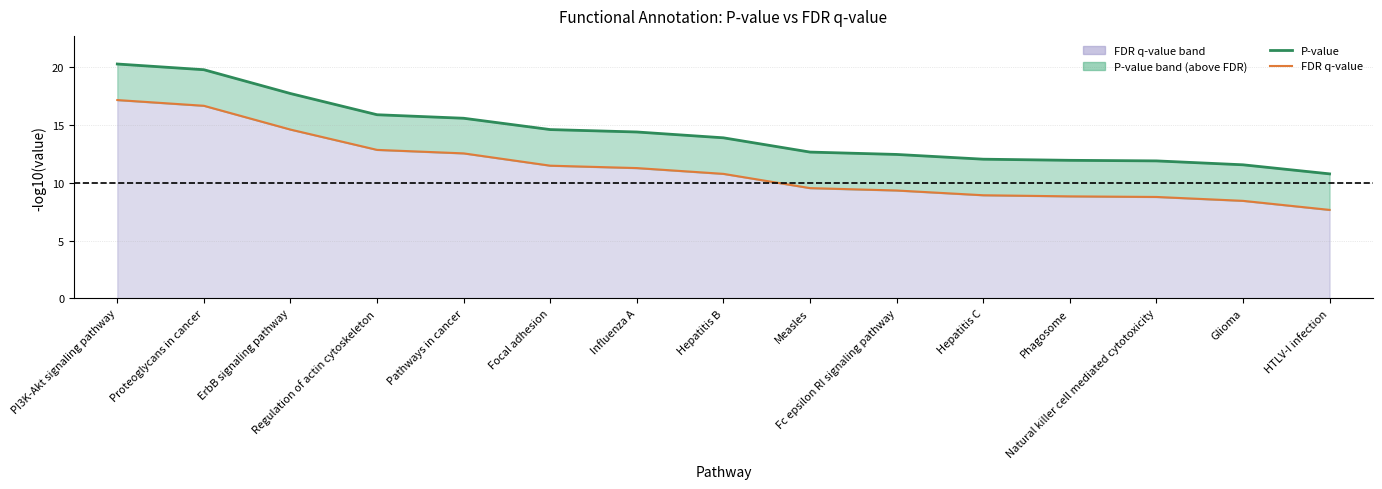

At which category is the sum across all series the highest?

PI3K-Akt signaling pathway